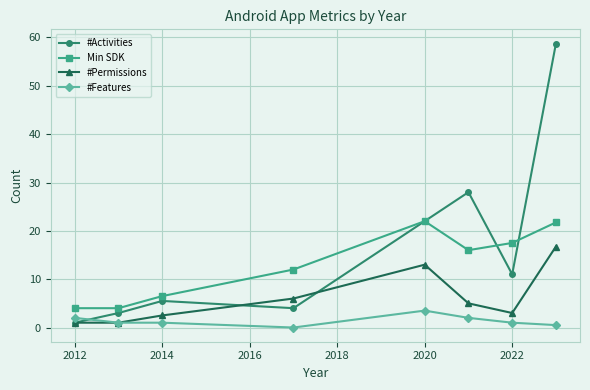

True or false: Min SDK has more than 0 points higher than both neighbors.

True